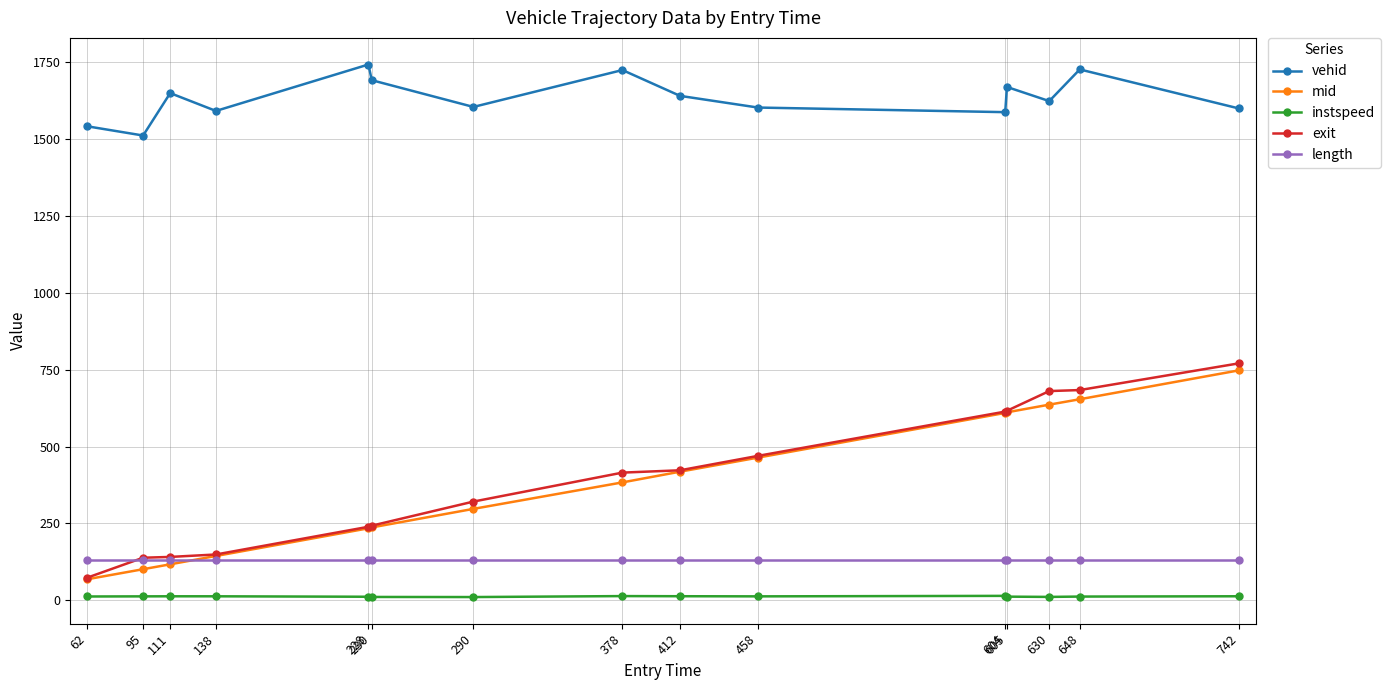

True or false: mid has a value of 748.0 at 742.

True